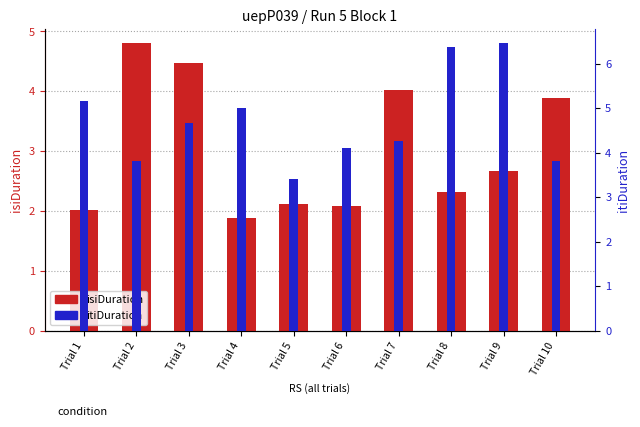

Are the bars horizontal?

No